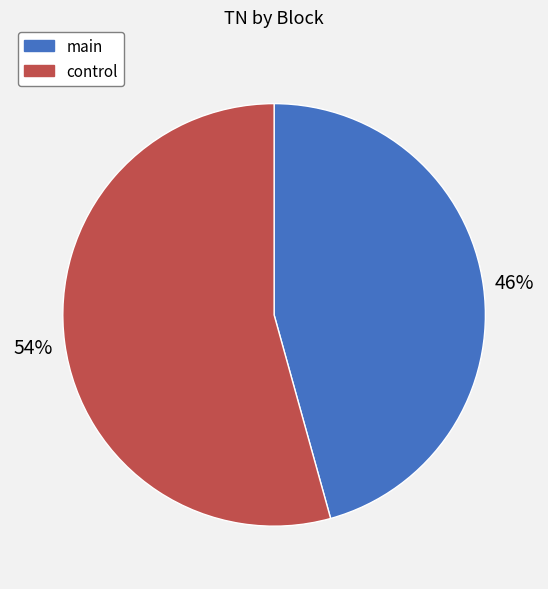

True or false: main accounts for 46% of the total.

True